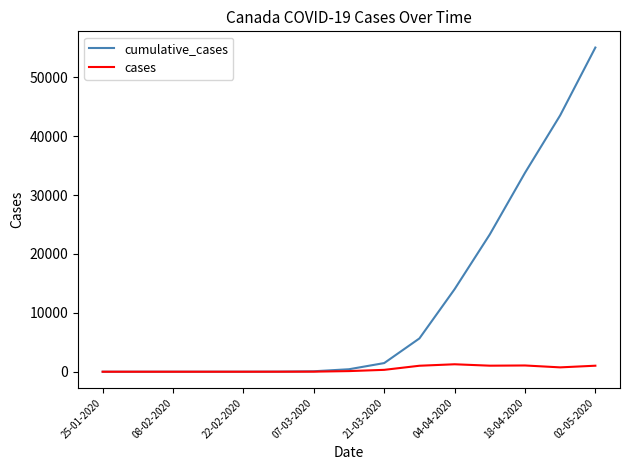

Which series has the widest spread of values?

cumulative_cases